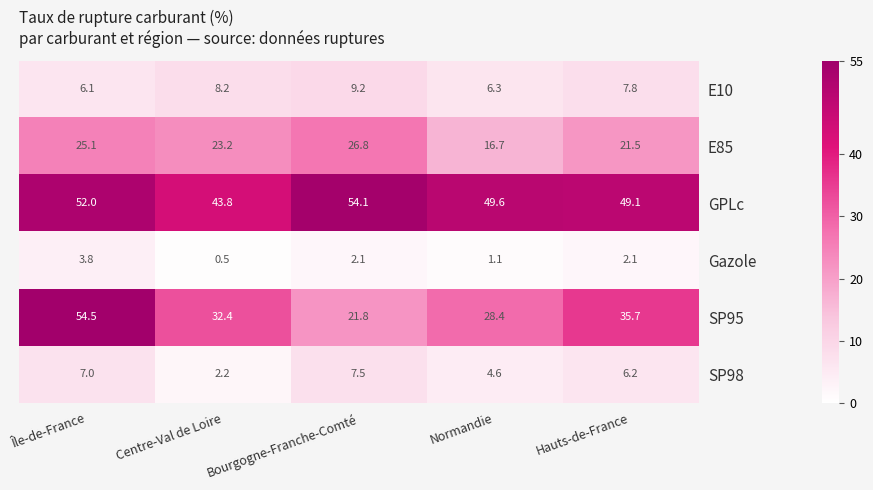

What is the sum of the GPLc values at Normandie and Bourgogne-Franche-Comté?

103.7